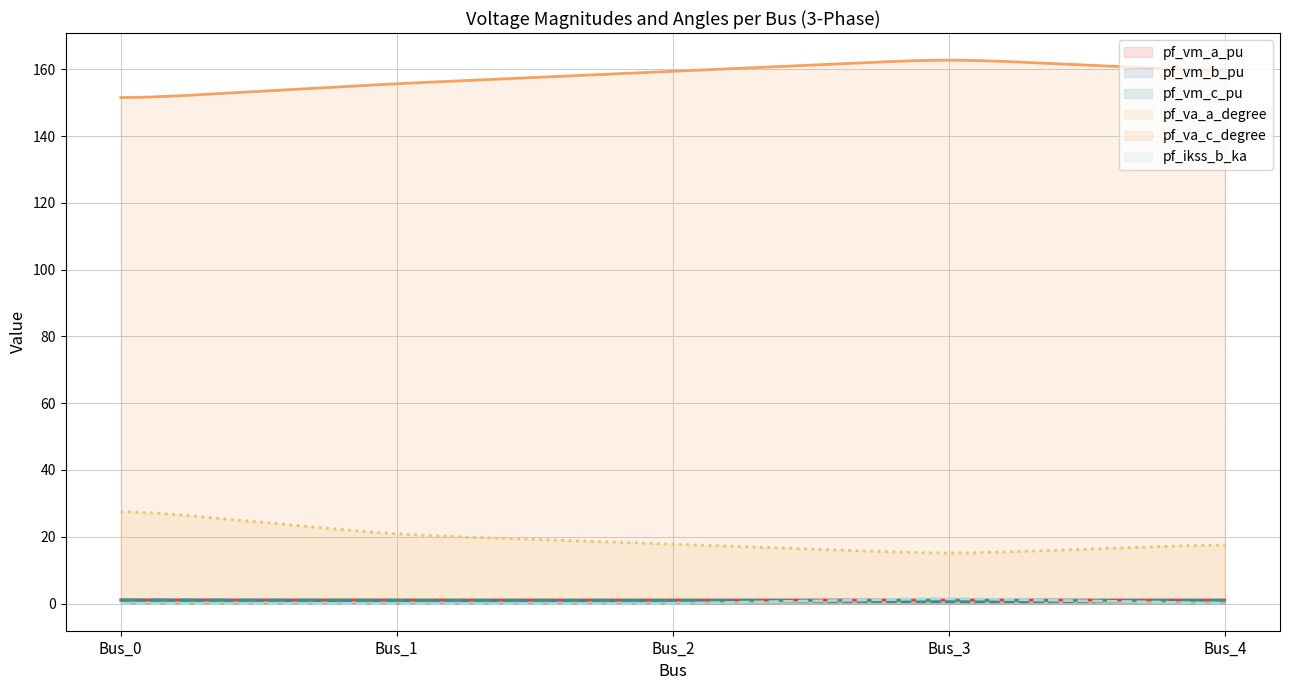

True or false: pf_vm_a_pu and pf_va_a_degree cross at least once.

False